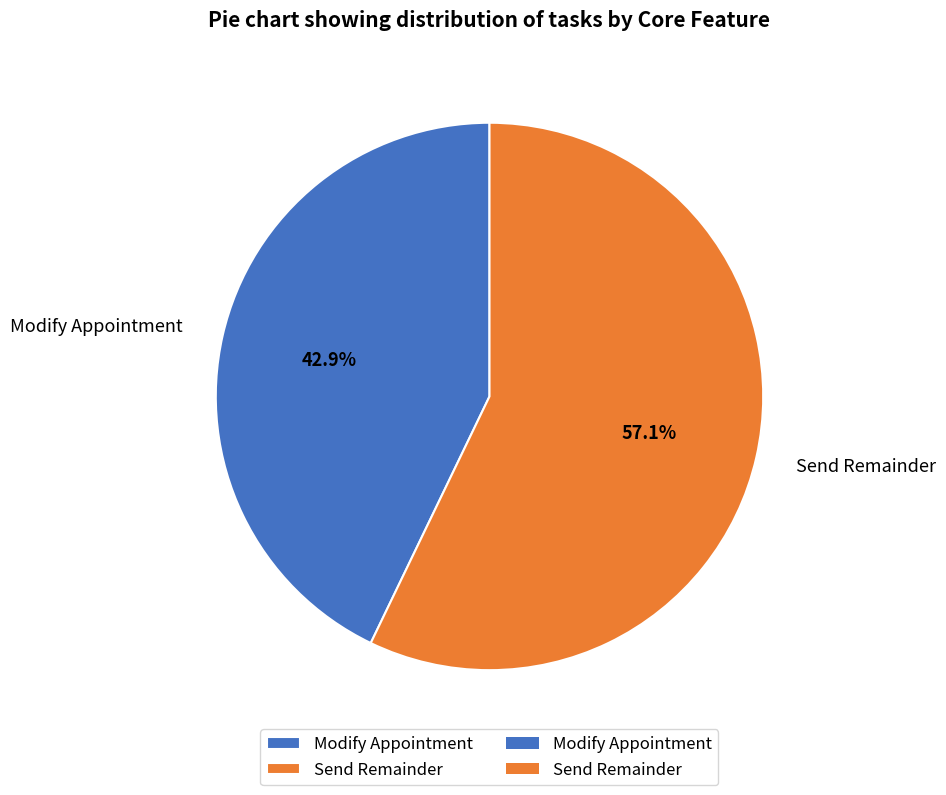

What is the majority slice?

Send Remainder